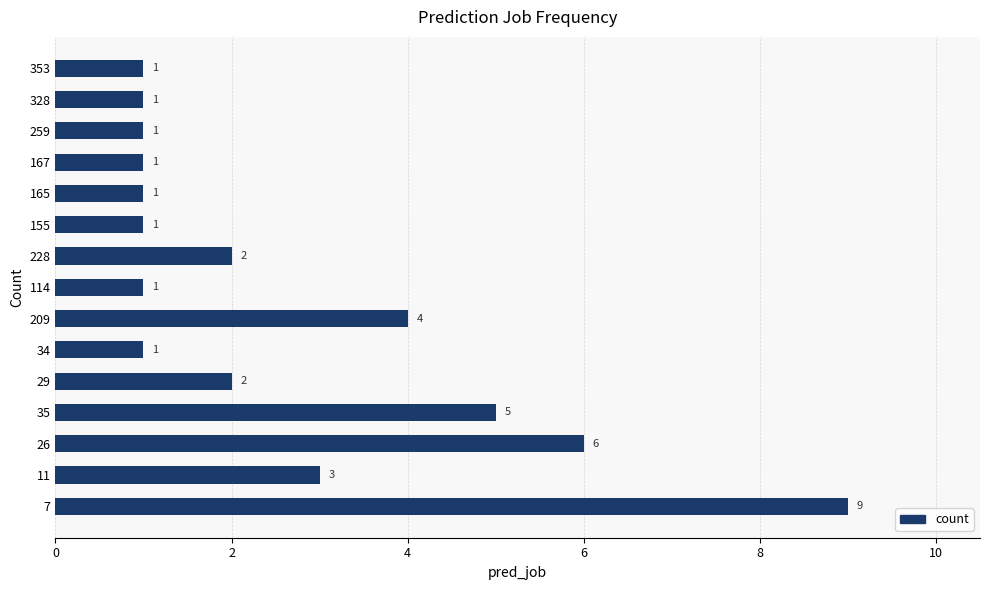

What is the change in value from 26 to 29?

-4